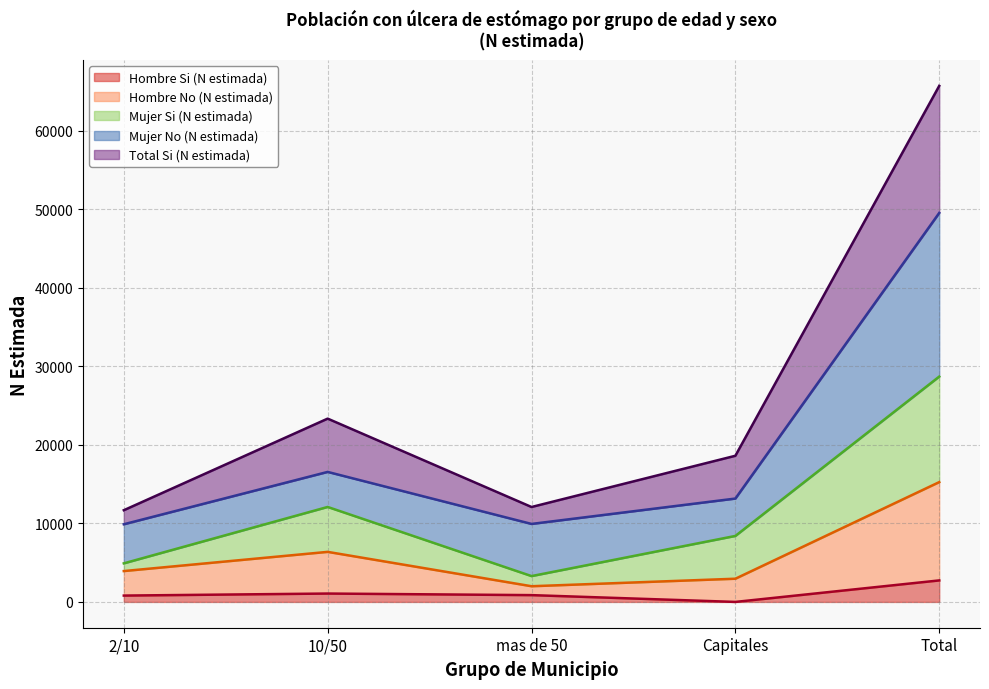

Where is the first local minimum for Hombre No (N estimada)?

mas de 50